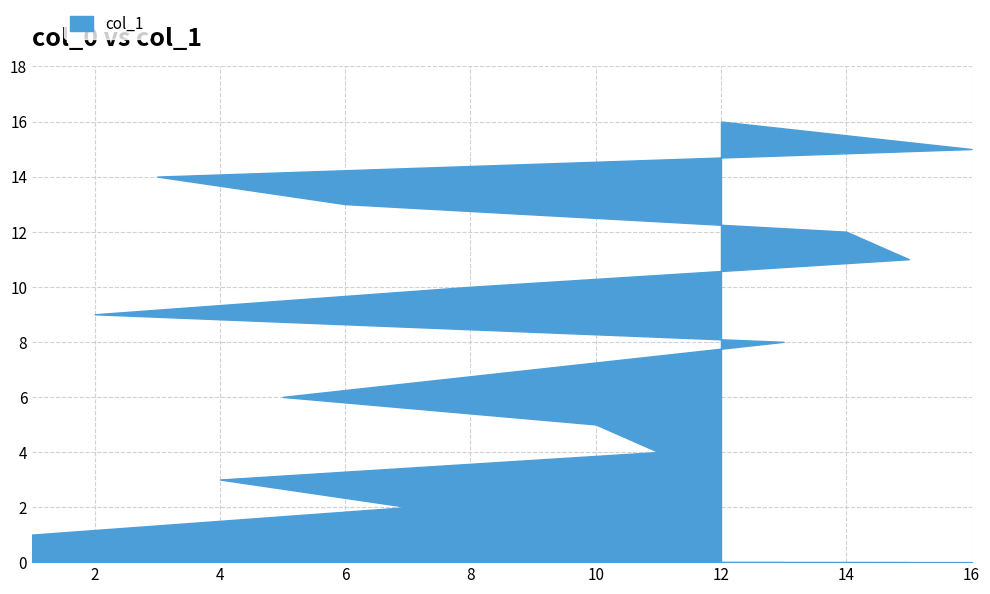

Rank the categories by value from highest to lowest.

12, 16, 3, 6, 14, 15, 8, 2, 13, 9, 5, 10, 11, 4, 7, 1